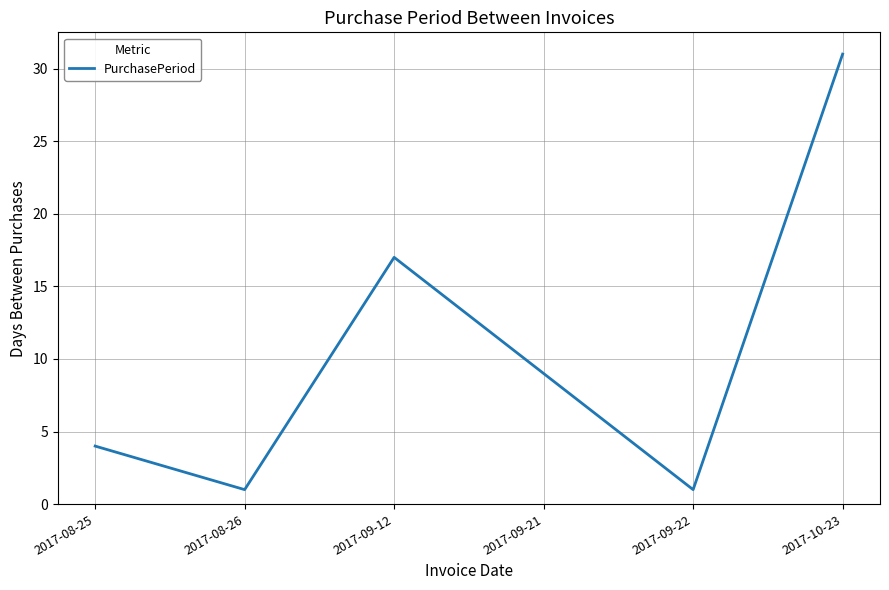

The chart shows a value of 7 at 2017-09-12. True or false?

False